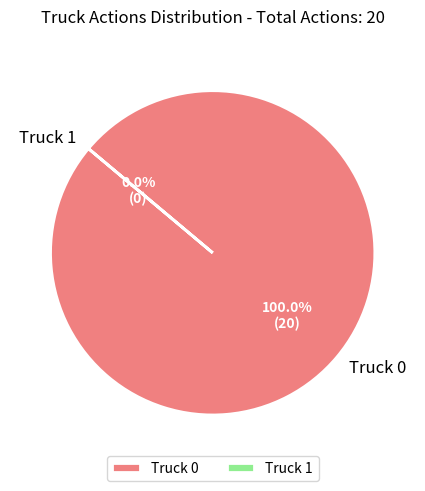

Count the number of slices in the pie.

2